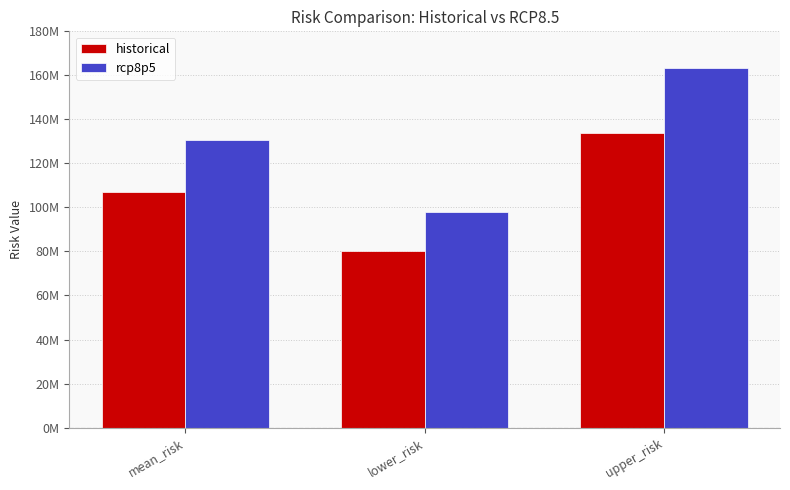

What are all the series names shown in the legend?

historical, rcp8p5